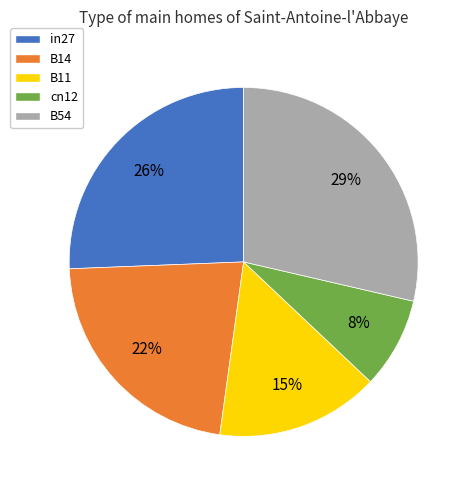

True or false: B14 accounts for 22% of the total.

True